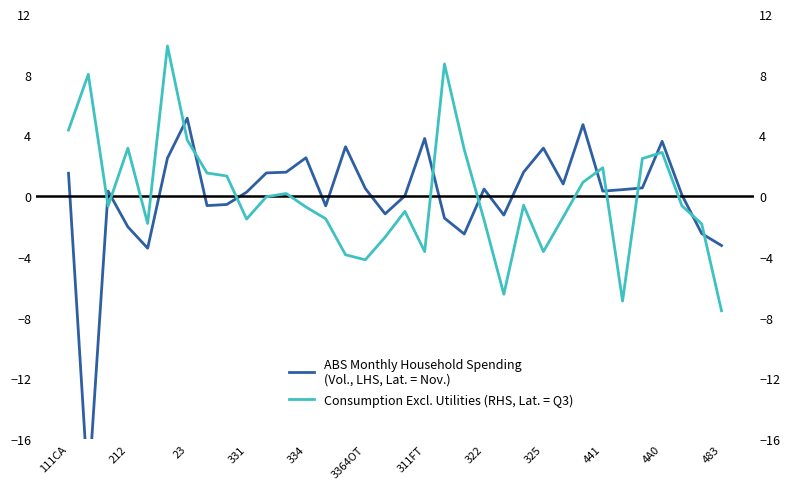

What is the highest value of the ABS Monthly Household Spending
(Vol., LHS, Lat. = Nov.) series?

5.1